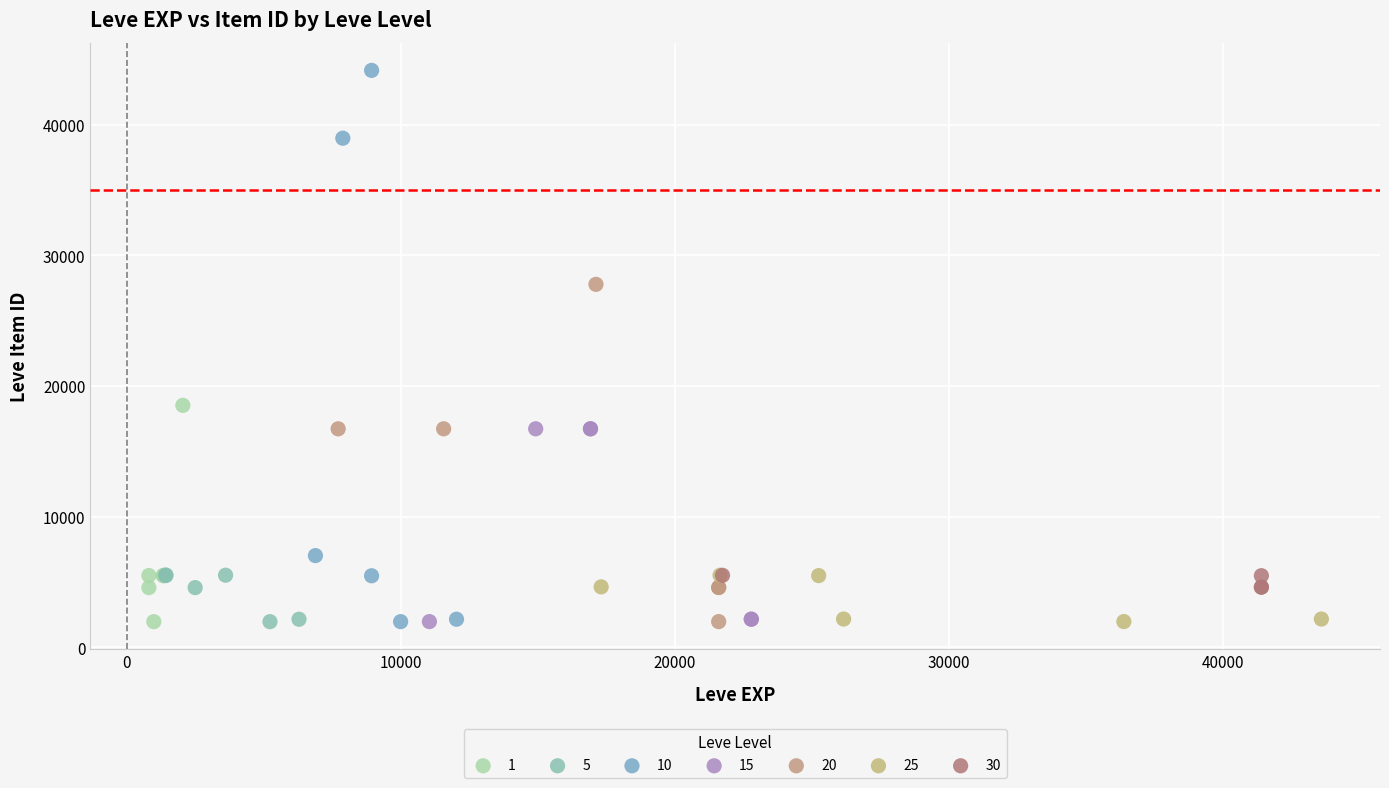

Which series has the widest spread of Y values?

10